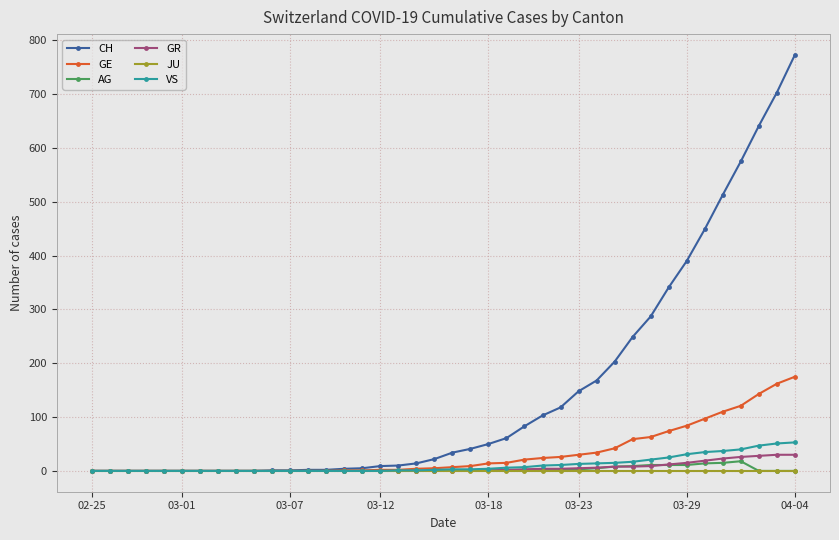

Which series has the largest total across all categories?

CH